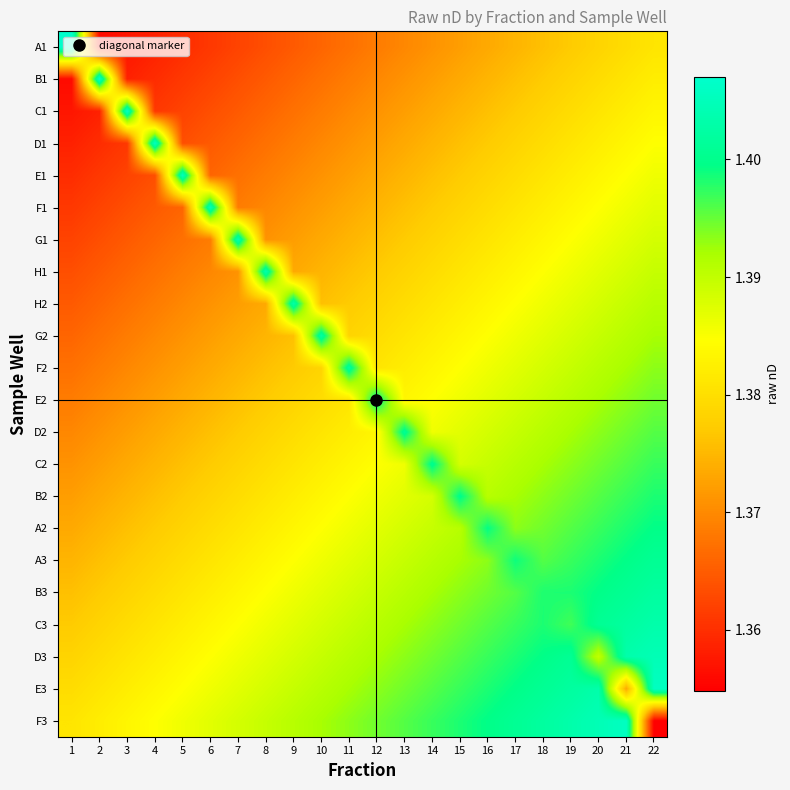

What is the total value across all series at 21?

30.6